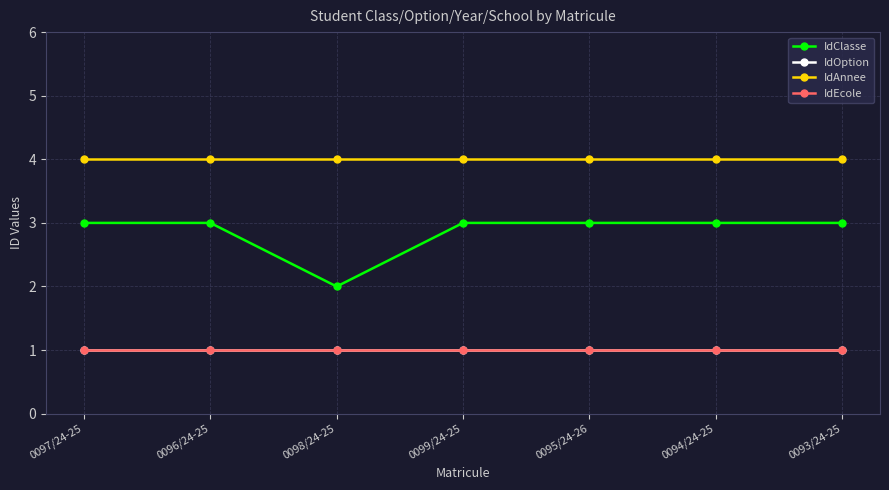

What is the maximum value for IdOption?

1